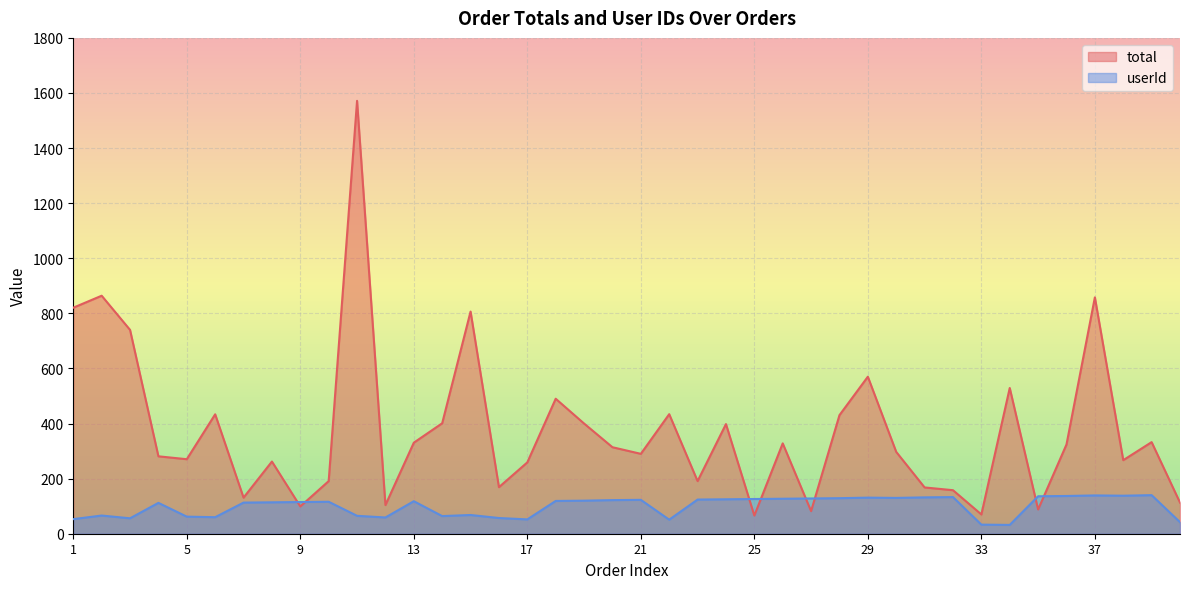

Which category has the lowest value in the total series?

25